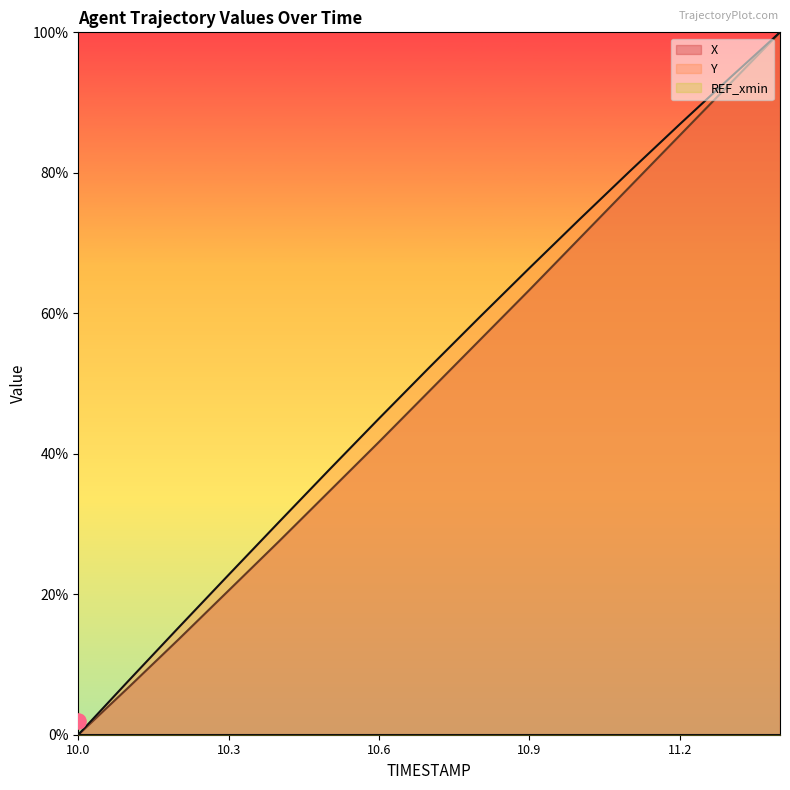

At how many categories does at least one series exceed 22?

12